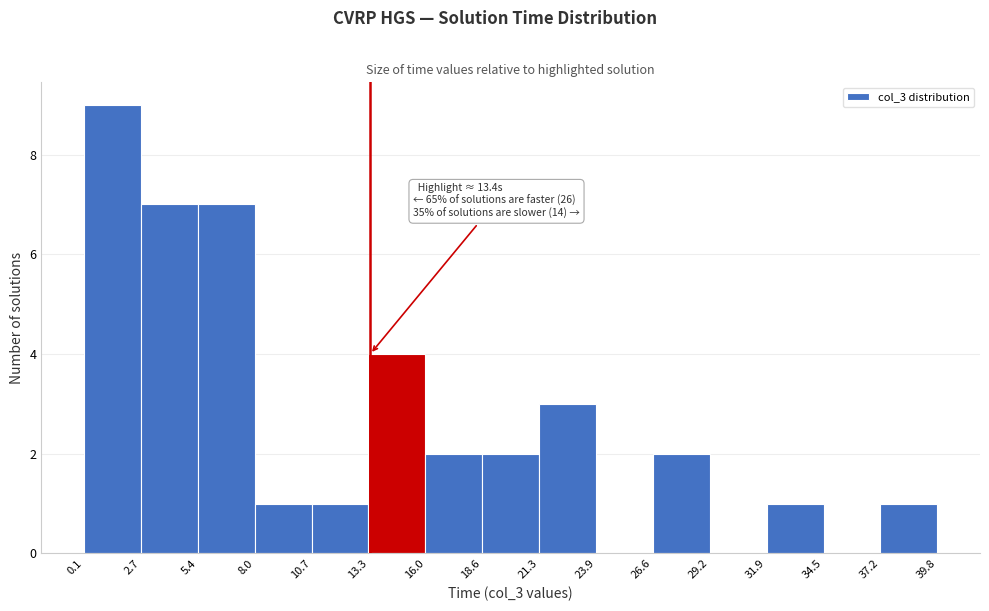

Over which range of the x-axis is the bar tallest?

0.1 to 2.7